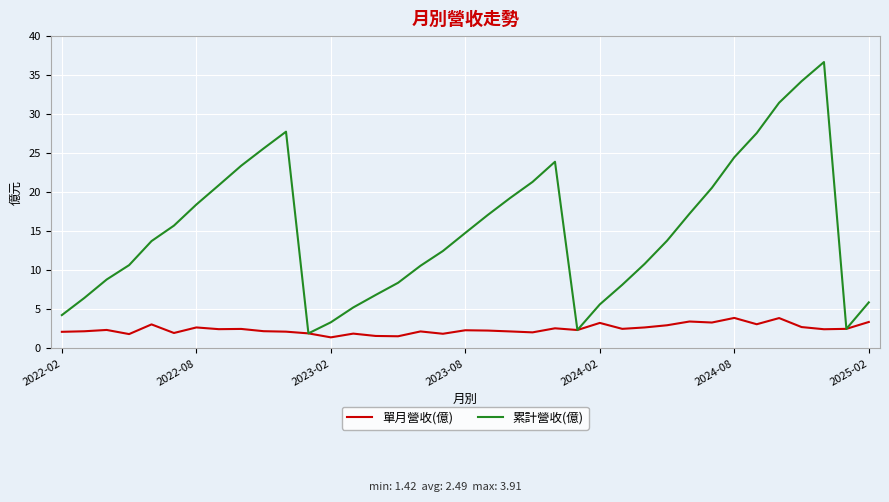

What is the average value of the 累計營收(億) series?

15.2